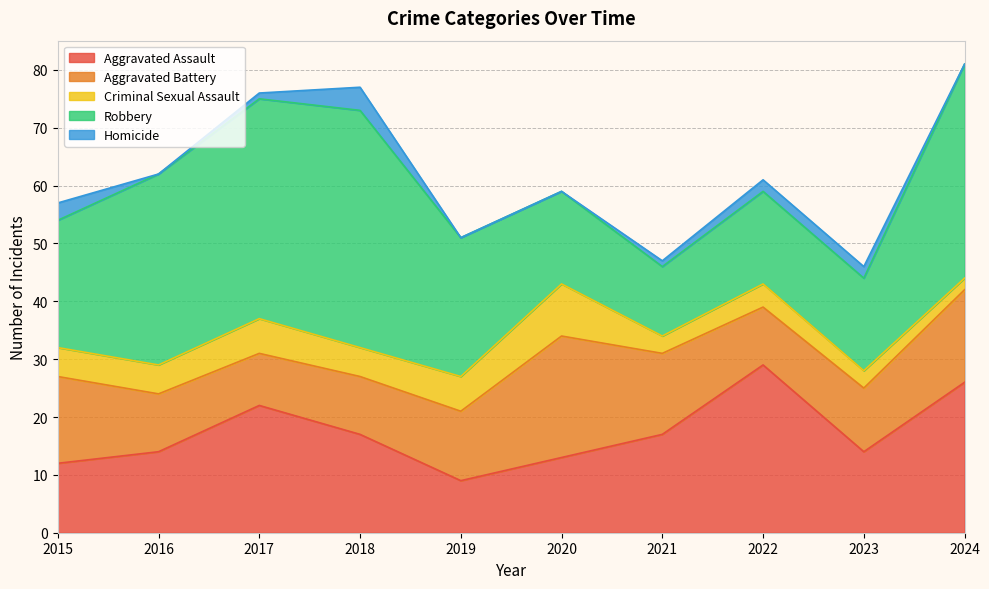

Does the chart display data point markers on the line(s)?

No